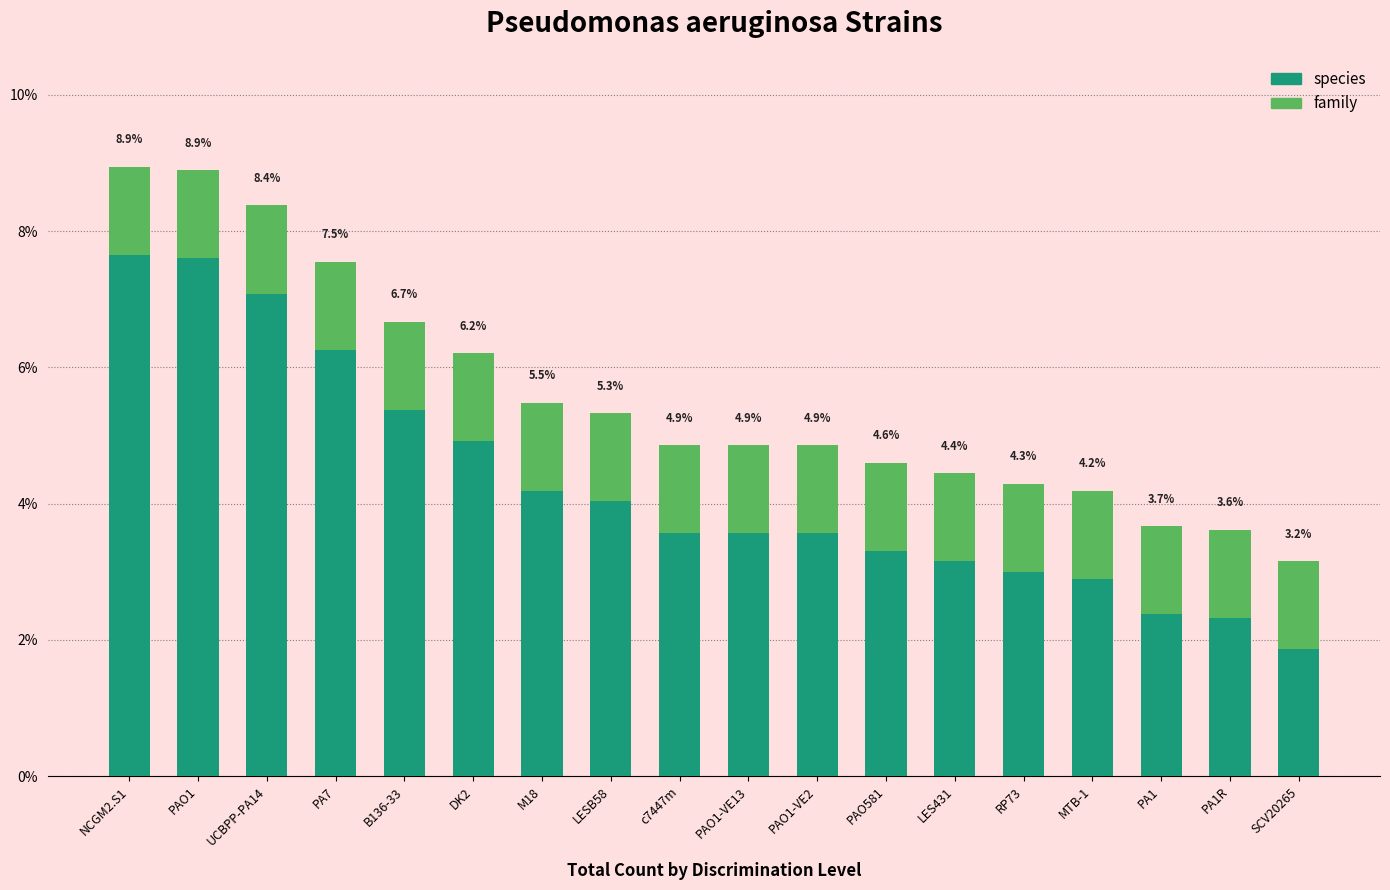

What are all the series names shown in the legend?

species, family